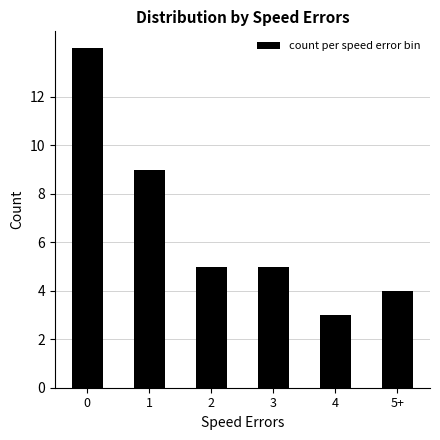

What is the change in value from 0 to 2?

-9